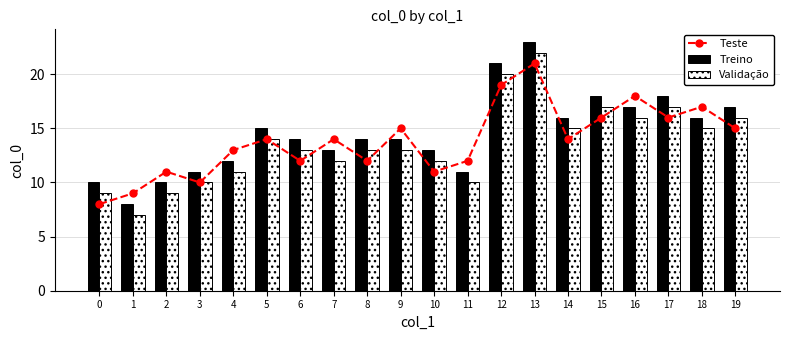

What is the difference between the maximum and minimum values in the Teste series?

13